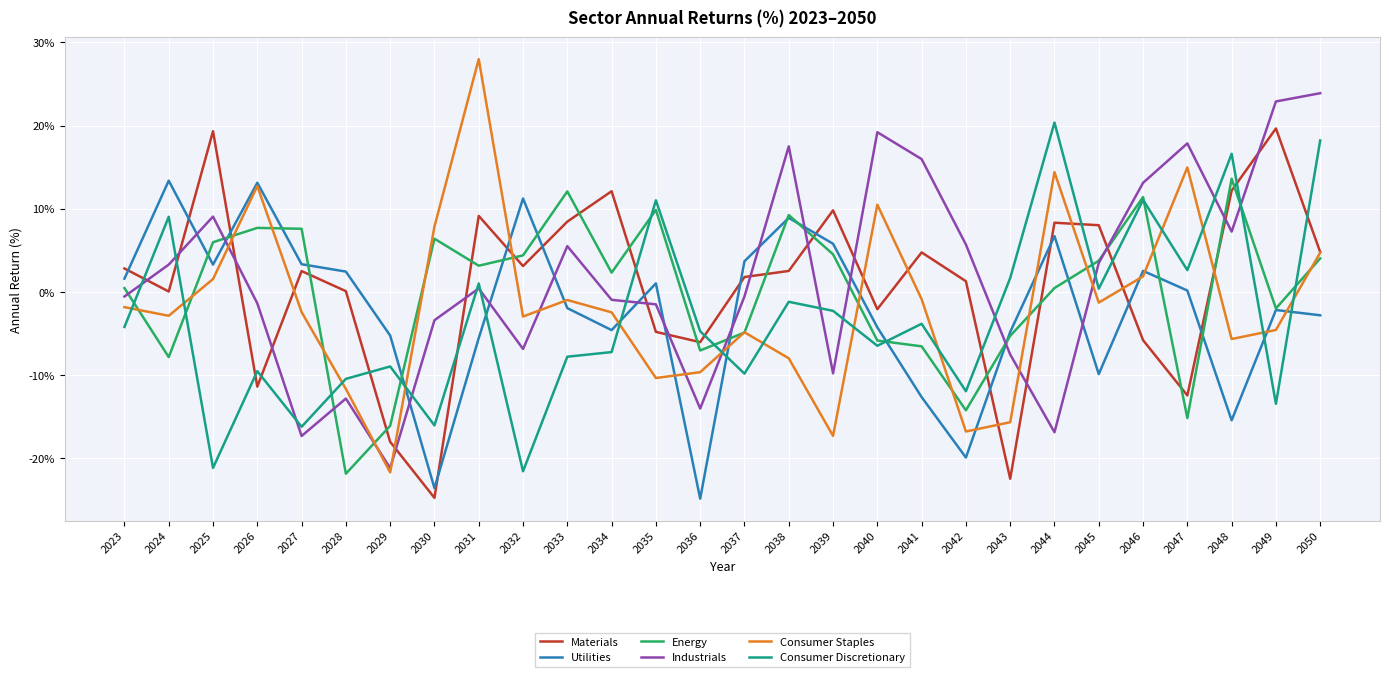

What is the spread (max minus min) of values at 2048?

32.1